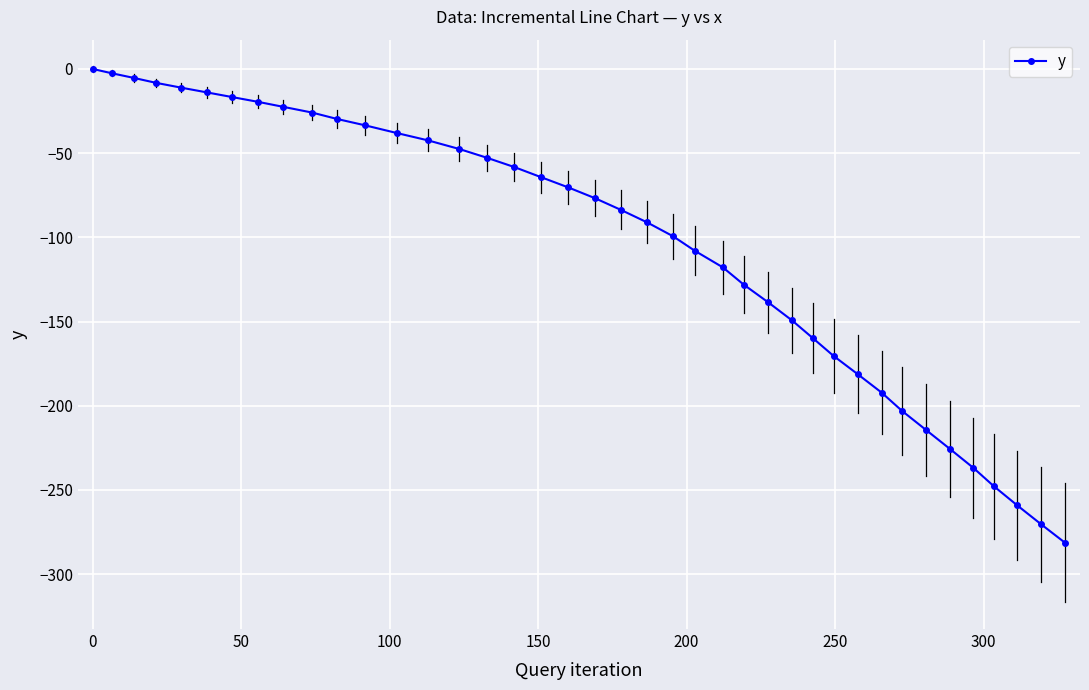

What is the minimum value shown in the chart?

-281.4